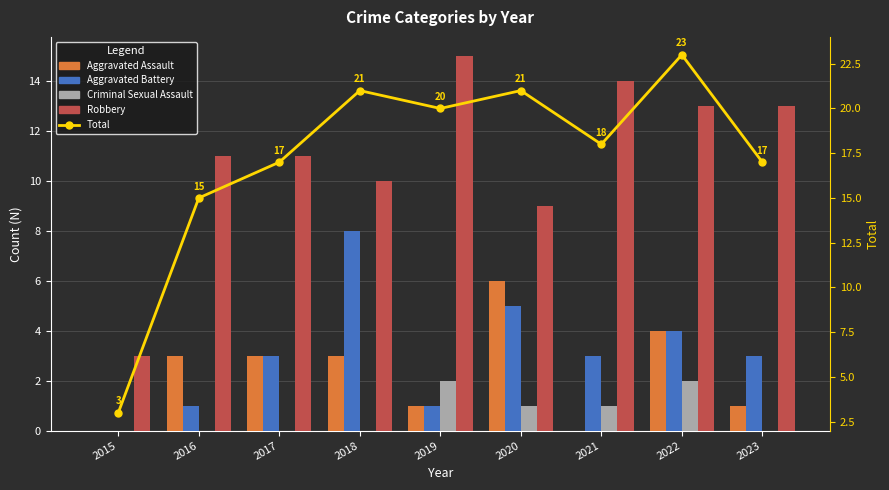

What are all the series names shown in the legend?

Aggravated Assault, Aggravated Battery, Criminal Sexual Assault, Robbery, Total